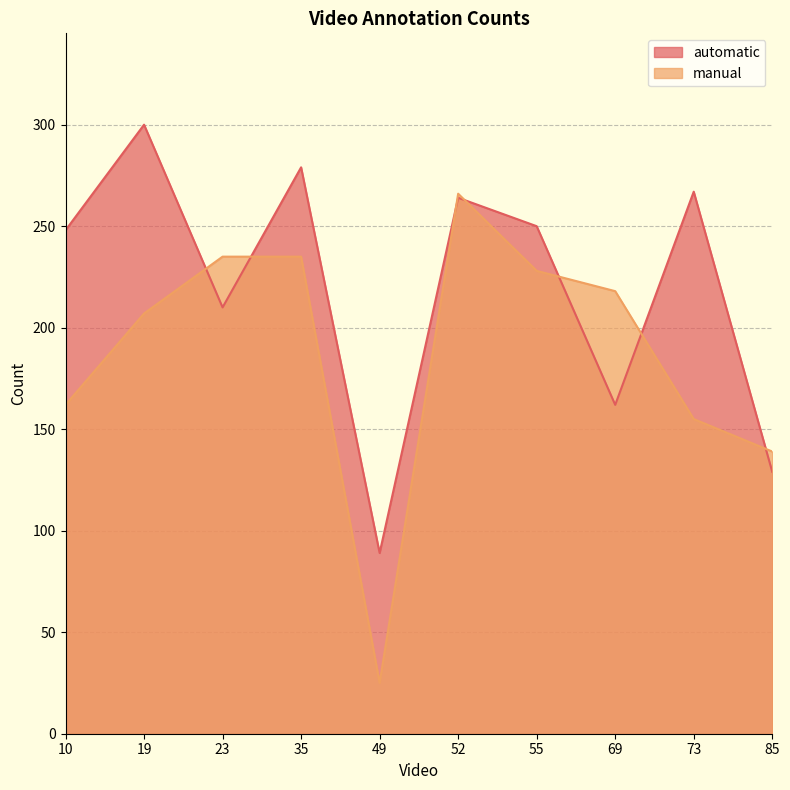

How many categories are shown in the chart?

10